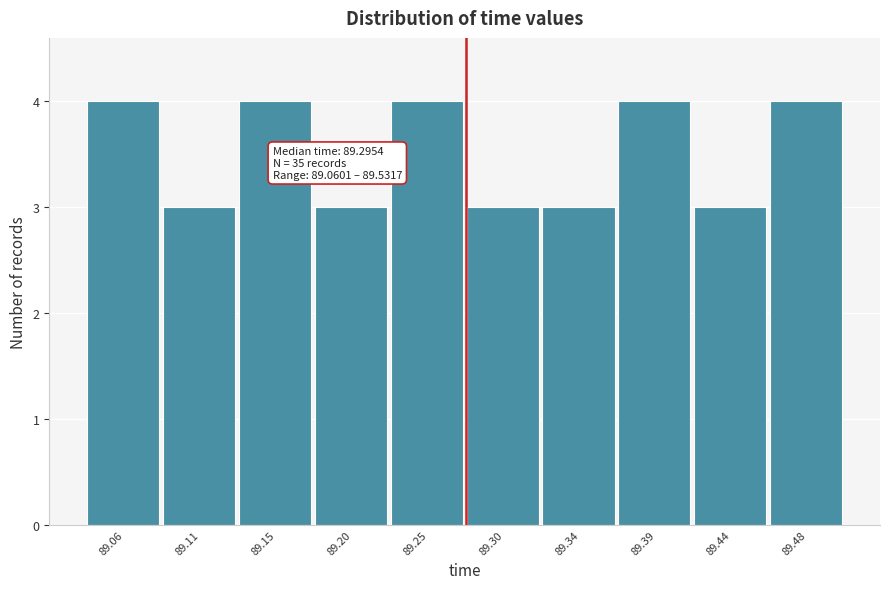

Reading left to right, what are all the values shown in this chart?

89.06=4	89.11=3	89.15=4	89.20=3	89.25=4	89.30=3	89.34=3	89.39=4	89.44=3	89.48=4